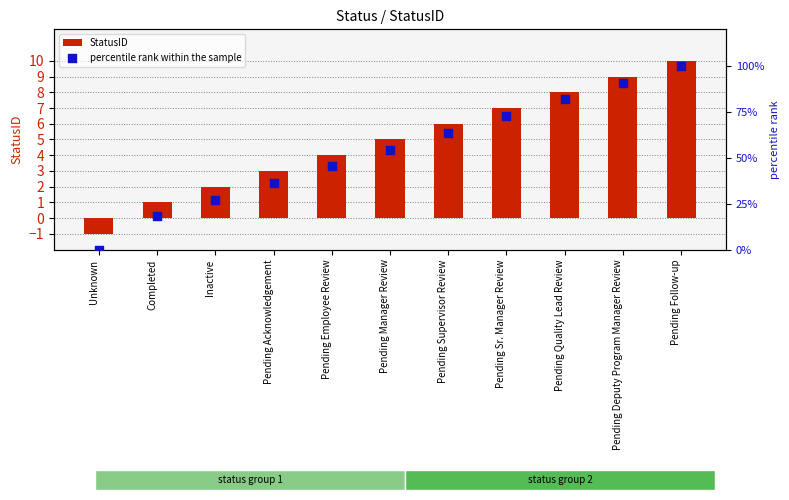

Which series contains the highest Y value?

percentile rank within the sample